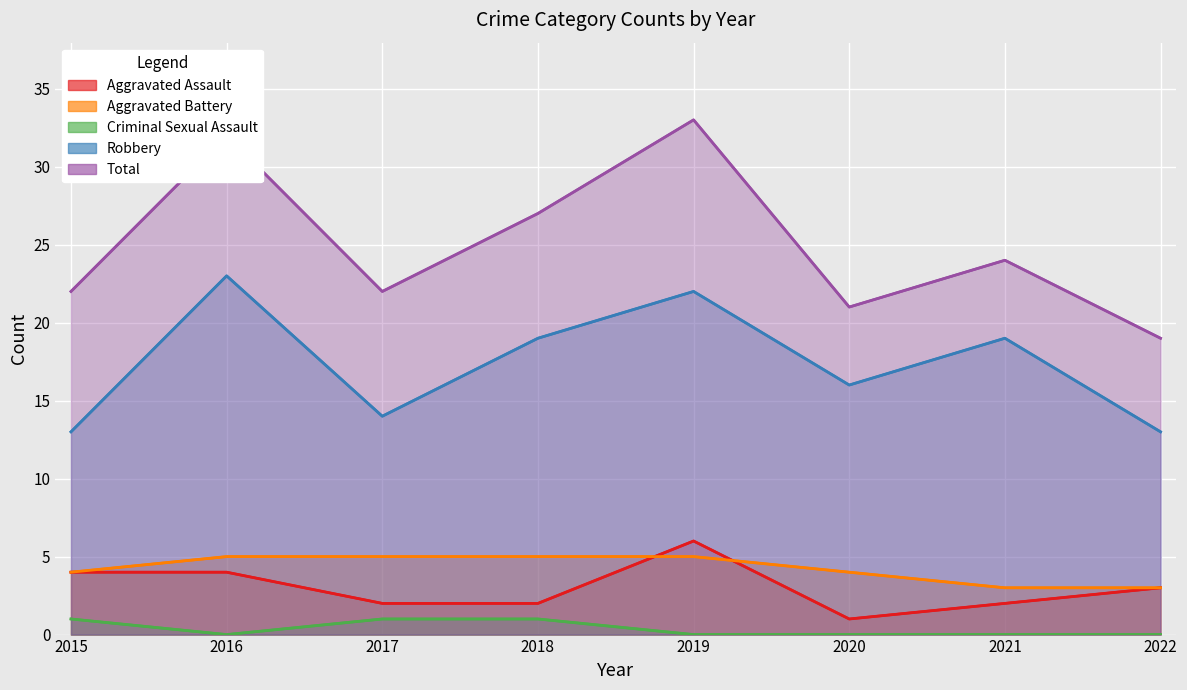

How many interior local valleys does the Robbery series have?

2